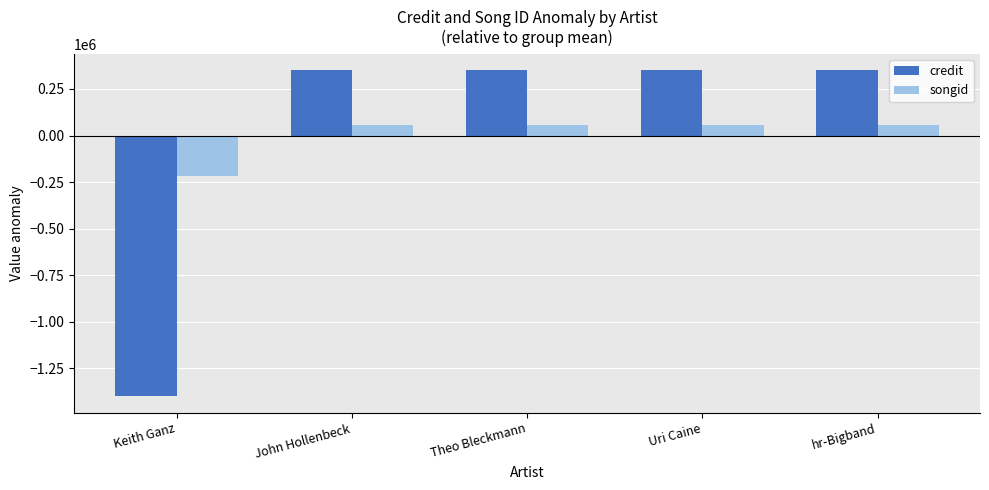

What is the total value across all series at Keith Ganz?

-1616740.0